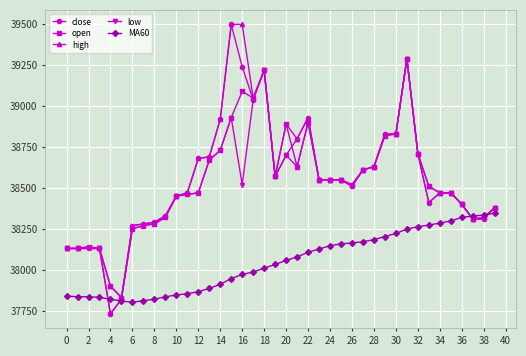

True or false: low has more than 2 points higher than both neighbors.

True